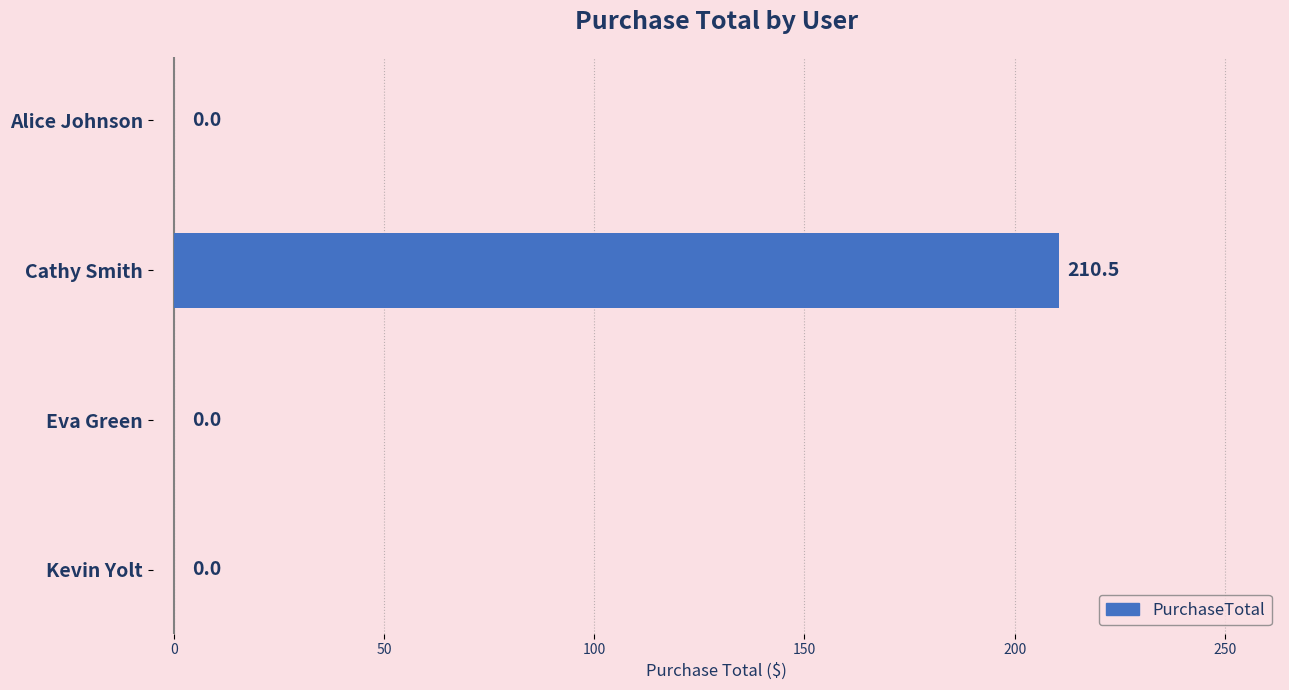

What is the greatest value displayed?

210.5